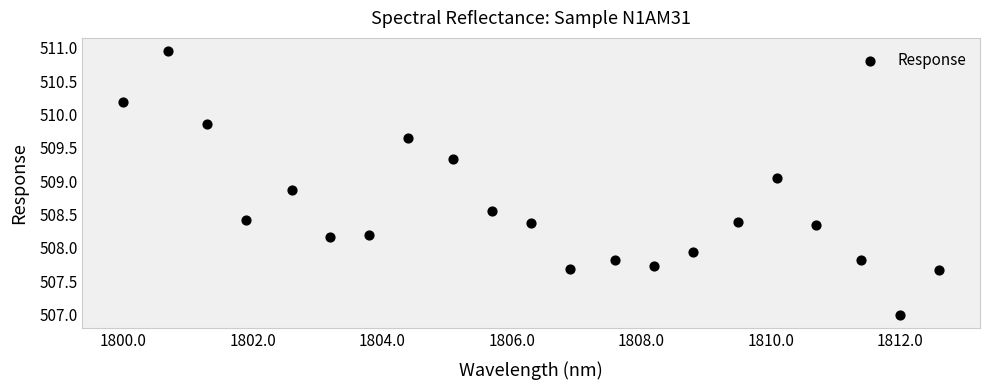

What Y value in the scatter plot is closest to 508?

507.9